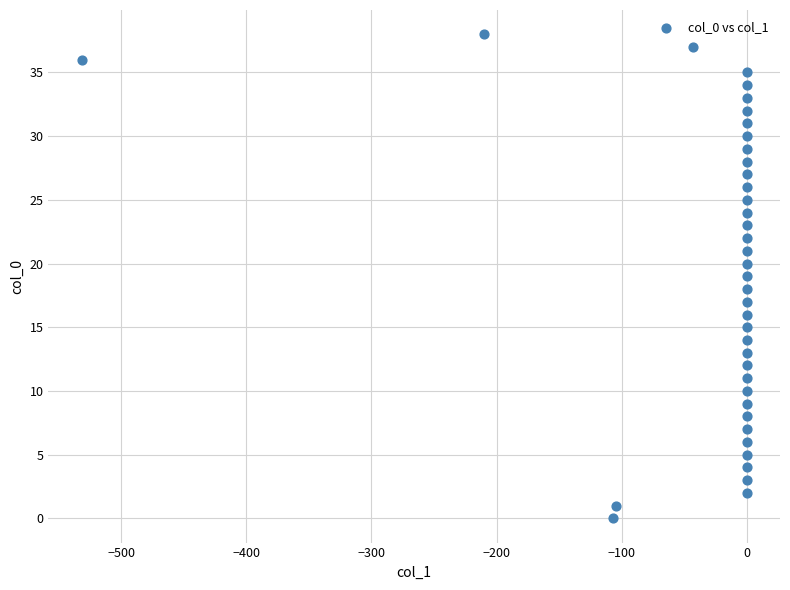

What is the range of Y values (max minus min)?

38